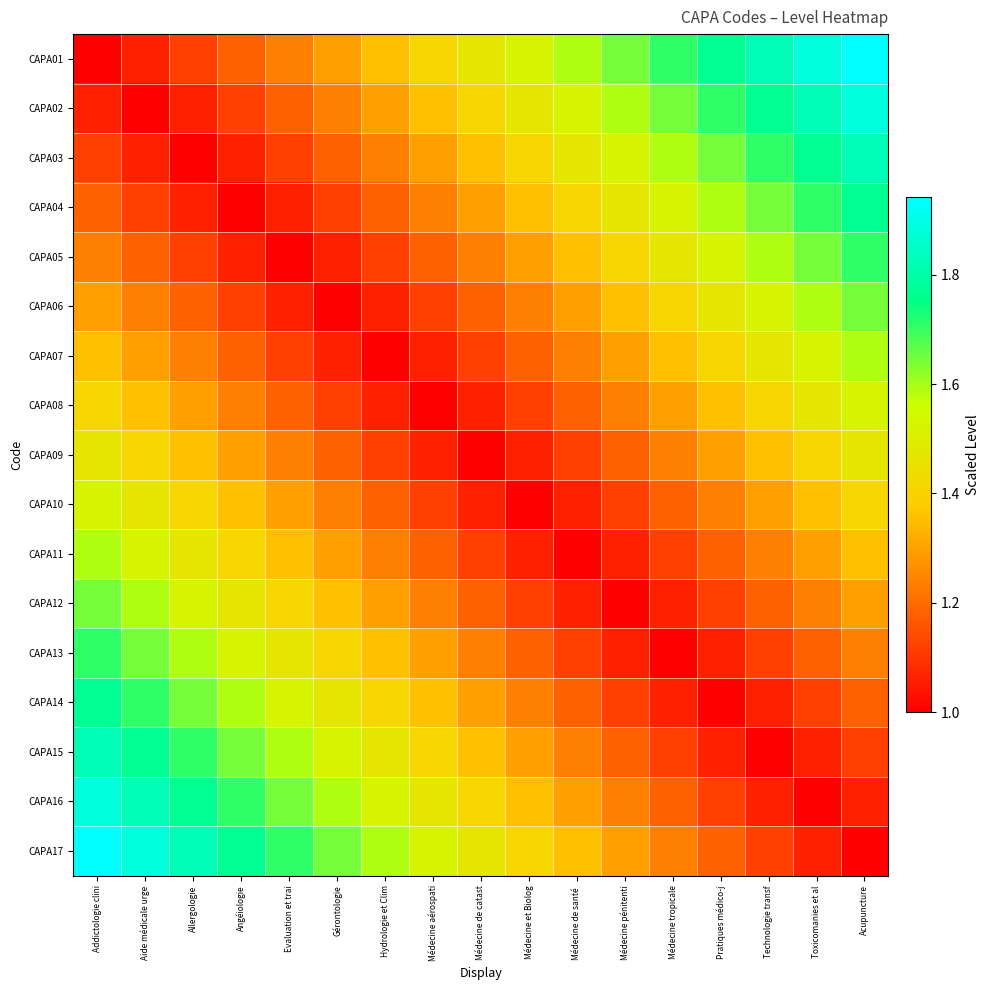

Which has a higher value, Technologie transf or Evaluation et trai?

Technologie transf